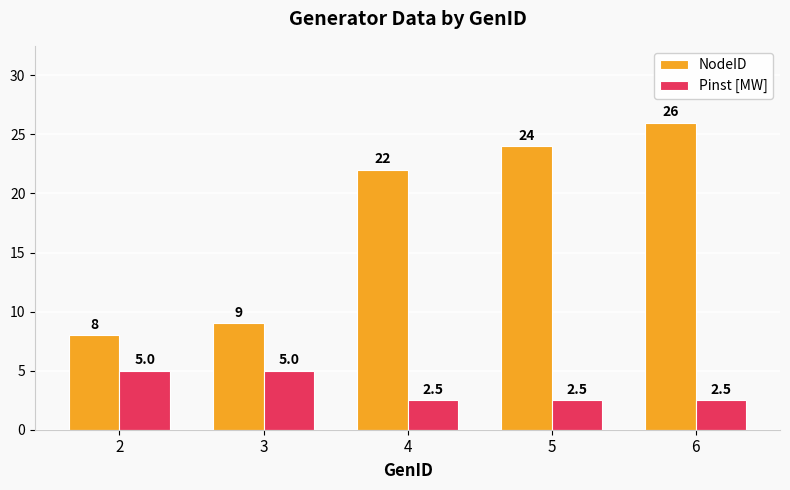

At how many categories does at least one series exceed 17?

3